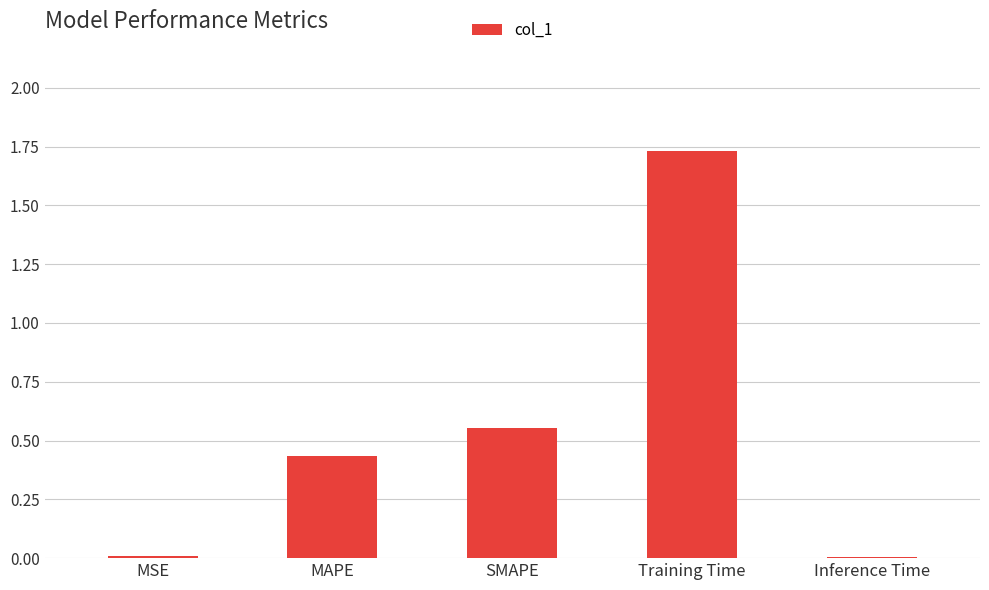

What is the sum of all values?

2.7